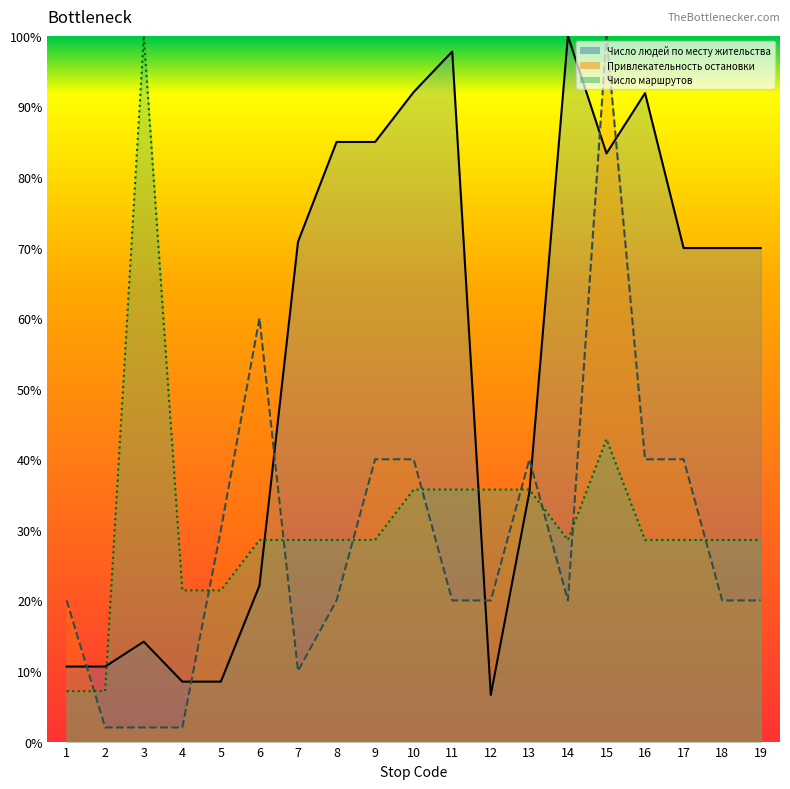

Where do Число людей по месту жительства and Число маршрутов first cross each other?

2 and 3